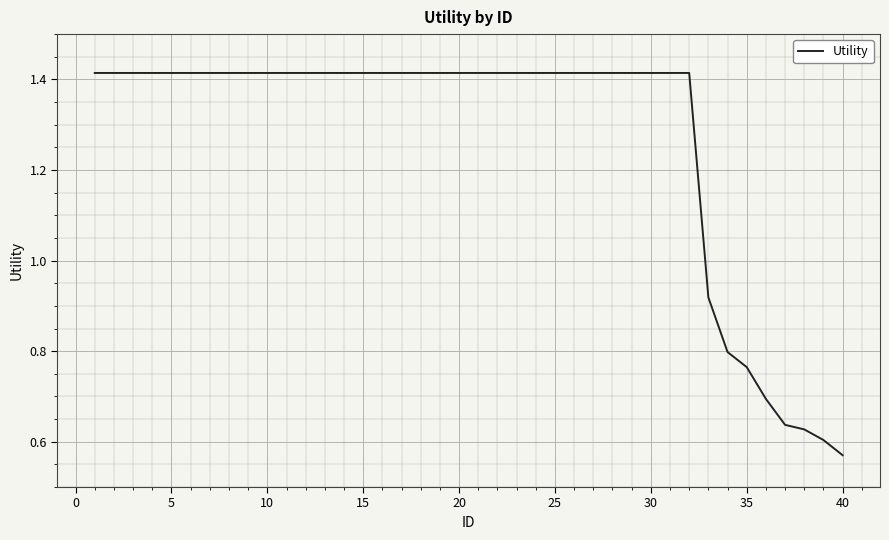

How many lines are shown in the chart?

1